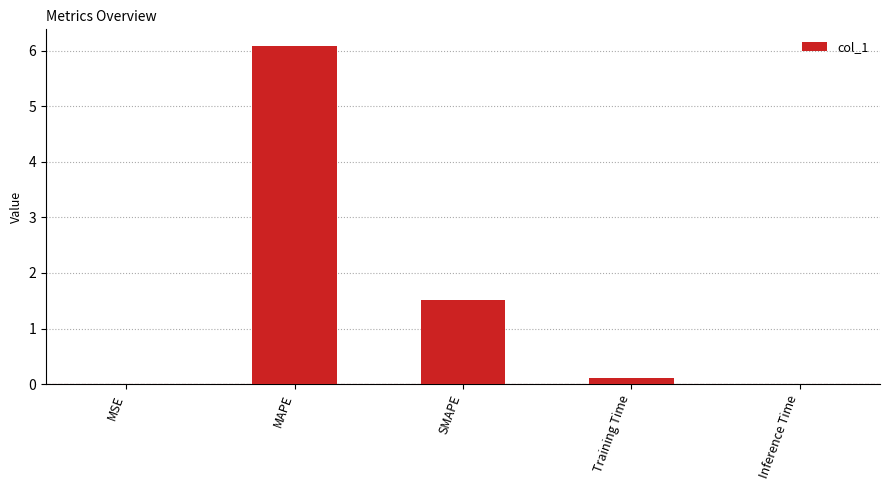

The value at SMAPE is 2.5. True or false?

False